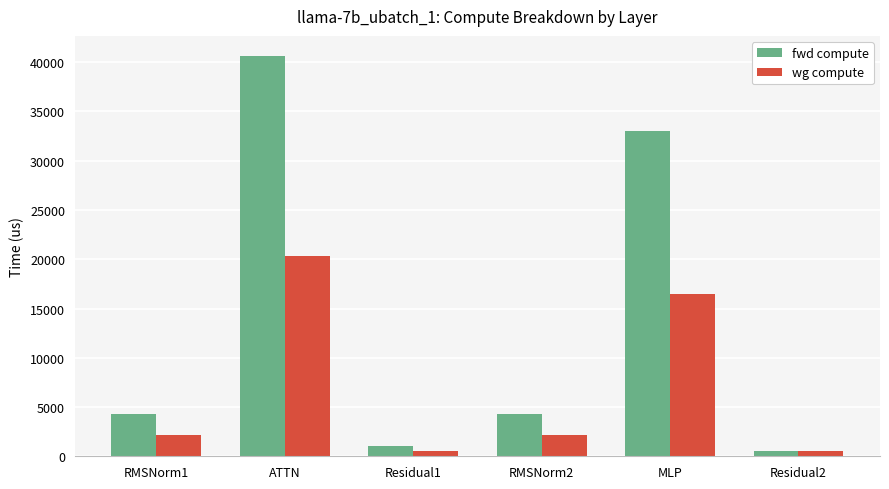

Reading left to right, transcribe all the data shown in this chart.

fwd compute: 4320.6	40639.2	1060.9	4320.6	32994.6	530.5
wg compute: 2160.3	20319.6	530.5	2160.3	16497.3	530.5